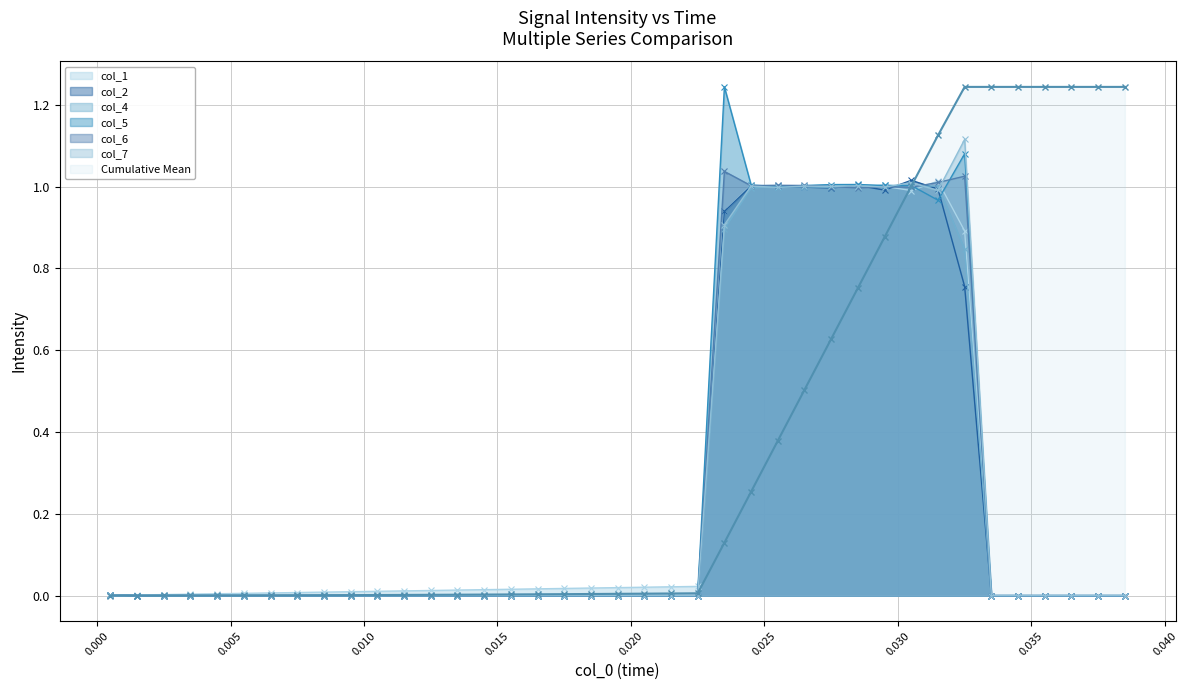

What is the value of the col_4 point at the 29th from the left?

1.0